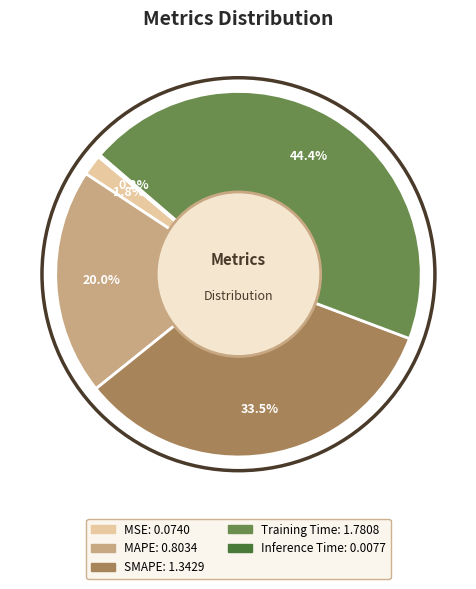

What is the ratio of the value at MAPE to the value at SMAPE?

0.6